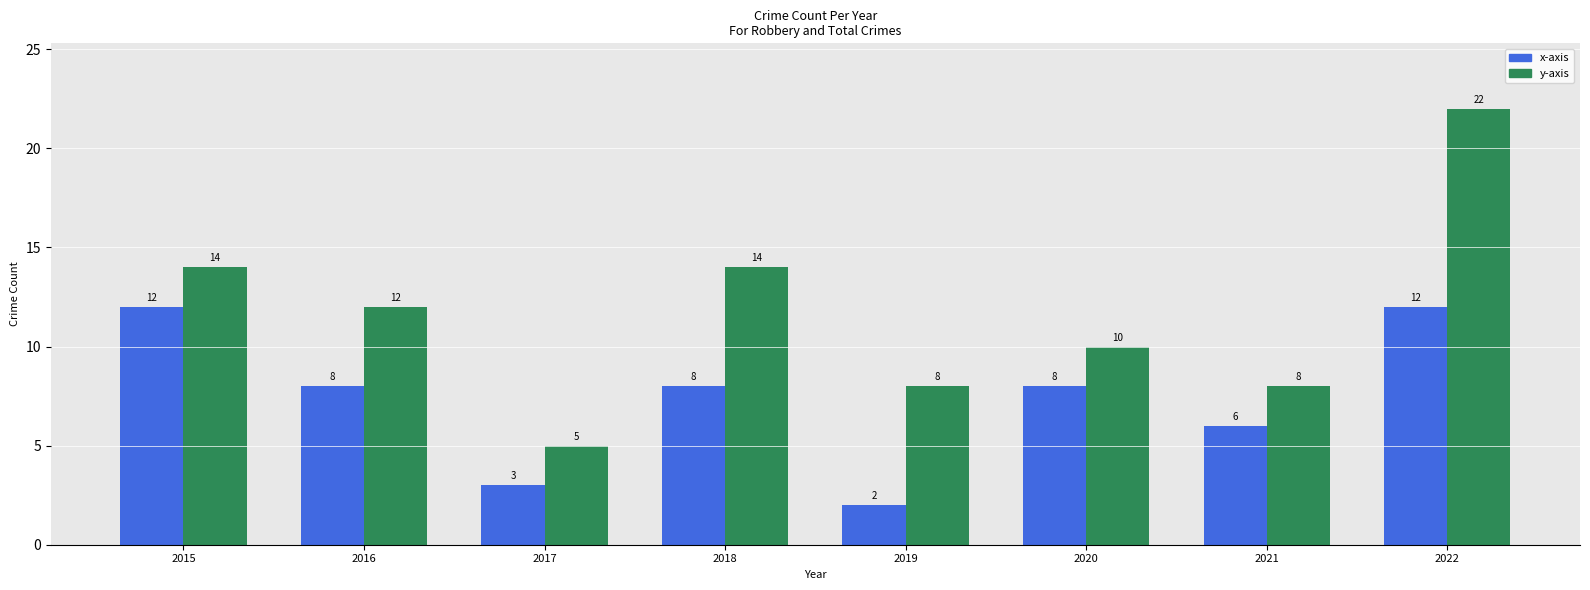

What are all the series names shown in the legend?

x-axis, y-axis